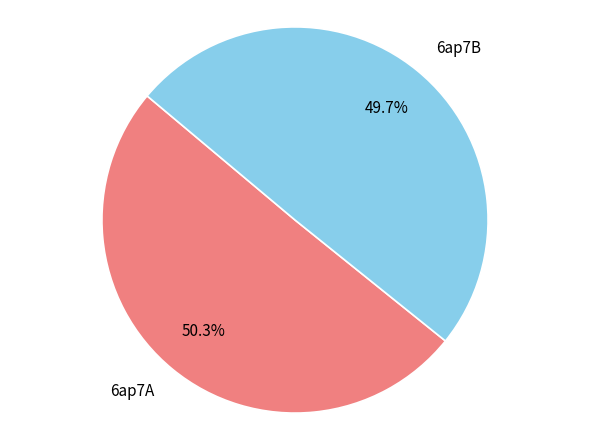

Which category has the smallest portion of the pie?

6ap7B